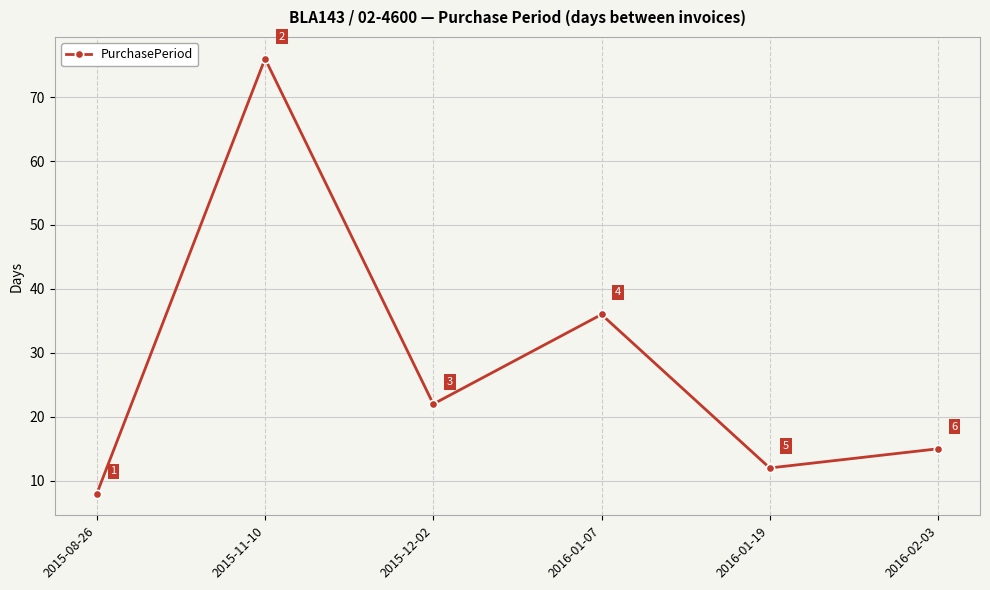

The chart shows a value of 121 at 2015-11-10. True or false?

False